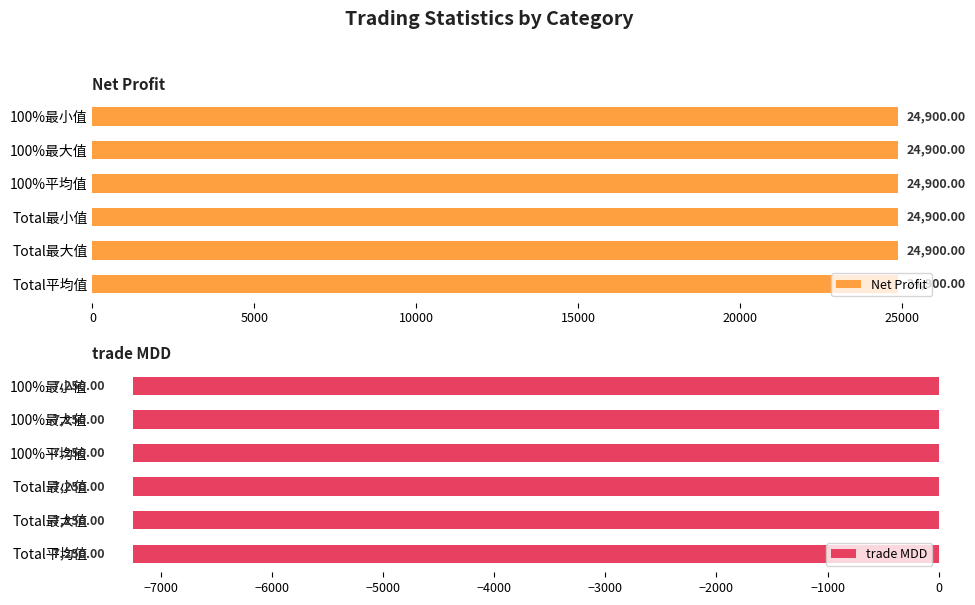

The Count series shows 1.5 at 100%最小值. True or false?

False